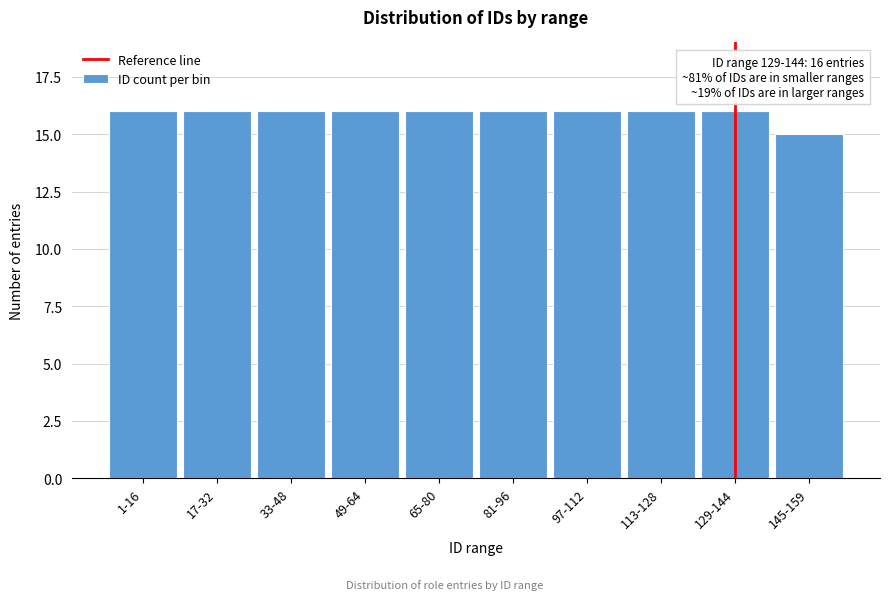

Reading left to right, transcribe all the data shown in this chart.

16	16	16	16	16	16	16	16	16	15